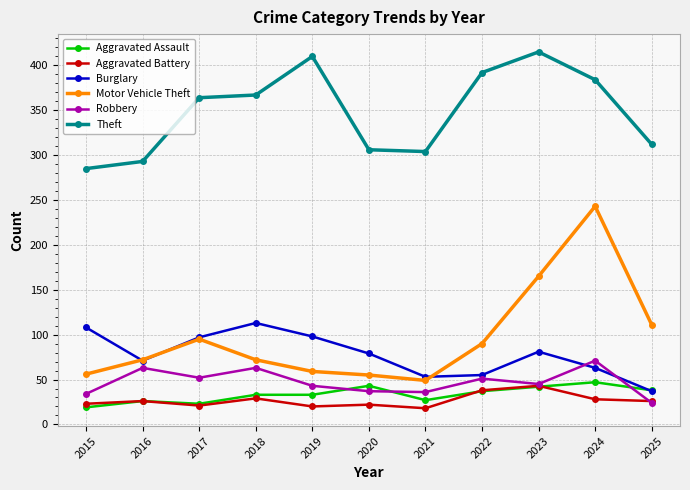

How many lines are shown in the chart?

6